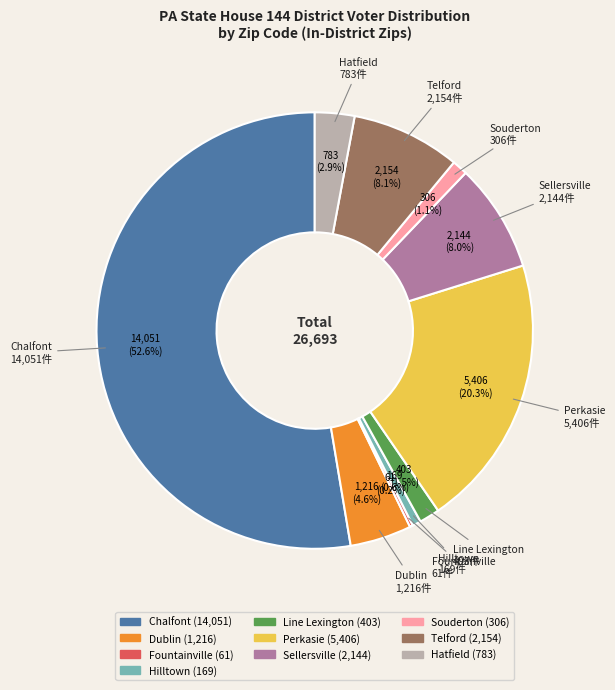

What percentage is the Dublin slice, to the nearest percent?

5%